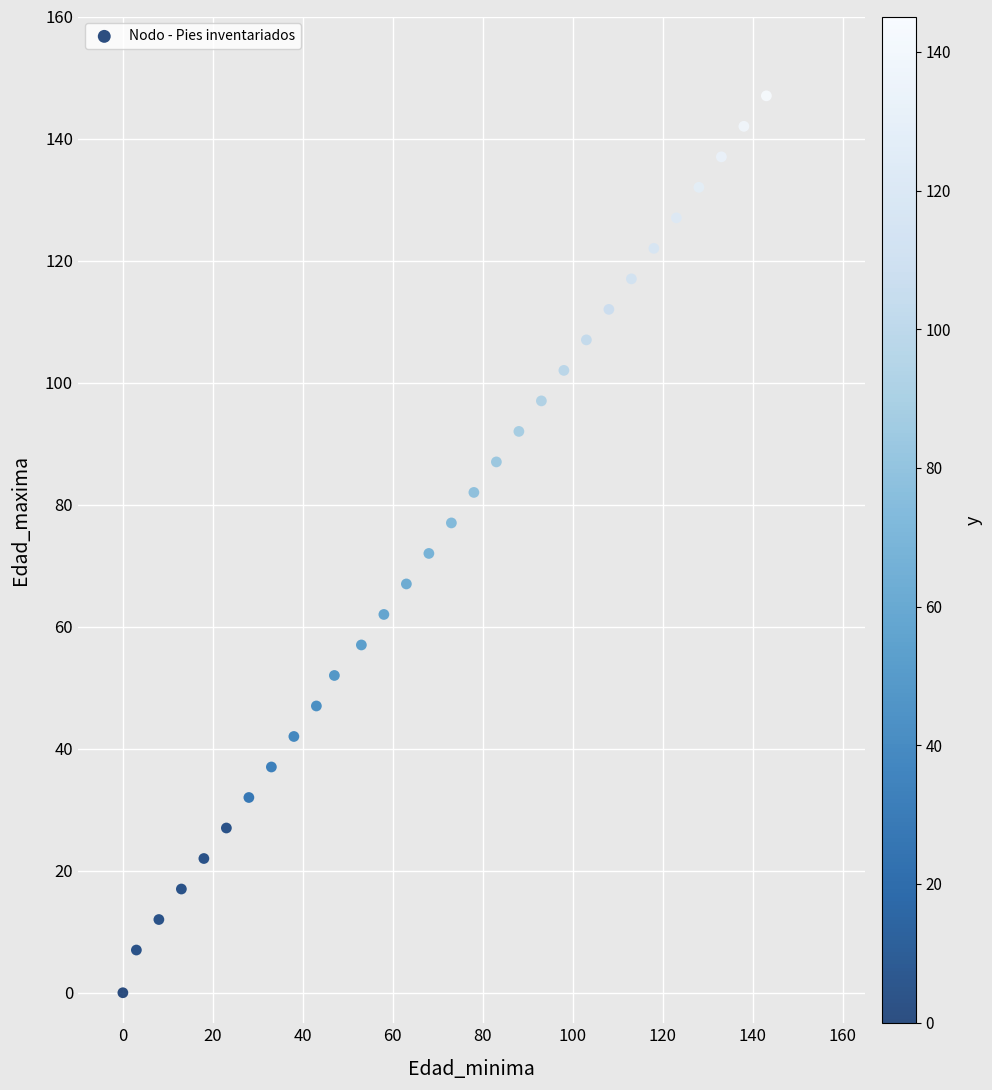

What is the range of Y values (max minus min)?

147